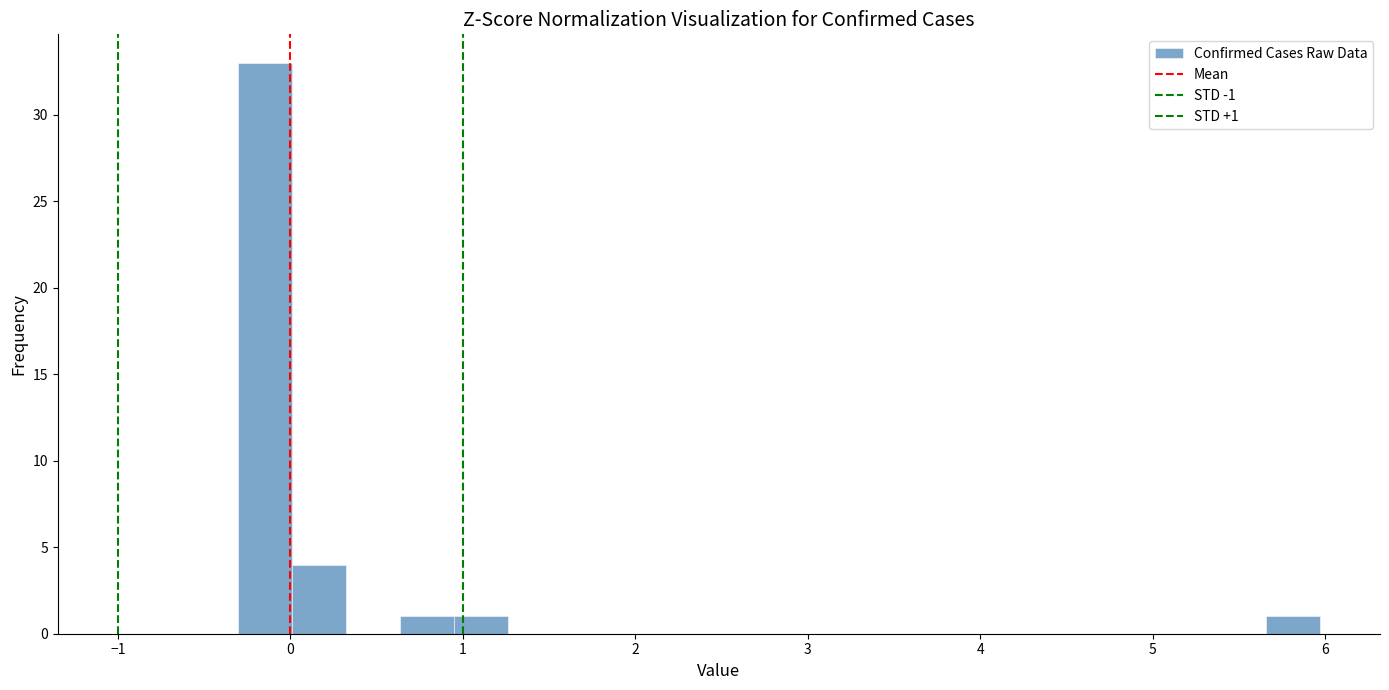

Read against the x-axis, roughly where is the centre of the tallest bar?

-0.1